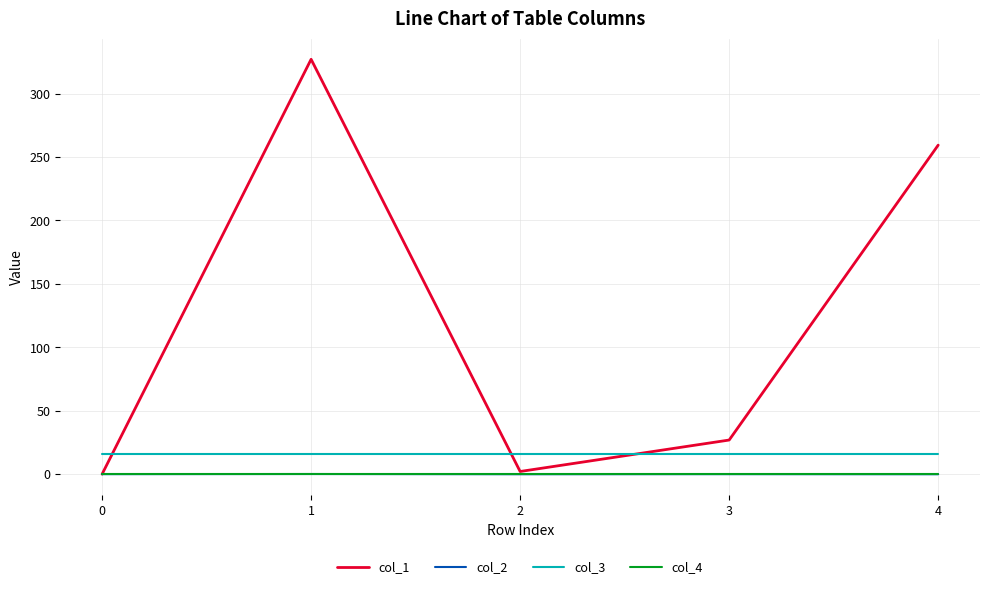

True or false: col_3 and col_4 cross at least once.

False